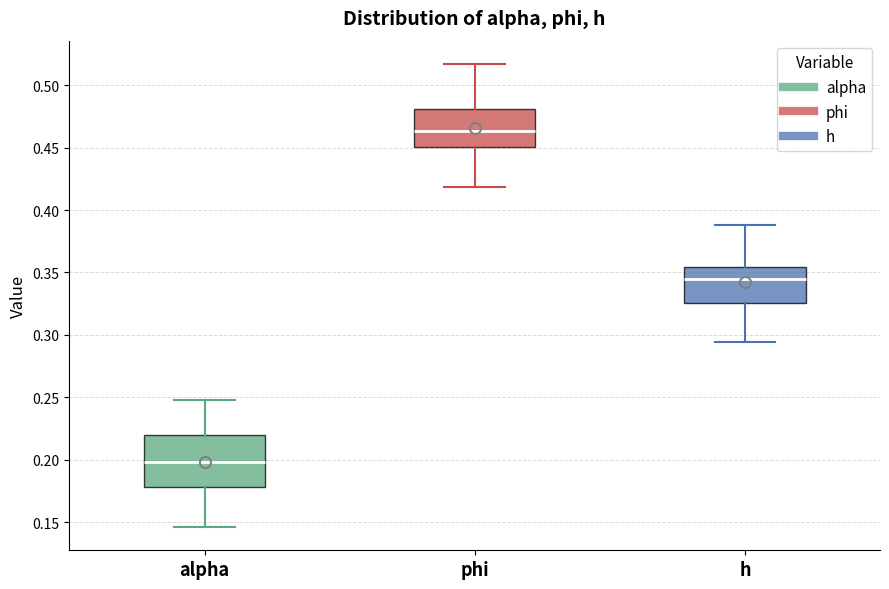

Reading left to right, transcribe this box plot: for each box, give where its median line is, the range the box spans, and where its two whiskers end, as read against the y-axis. The values are not printed on the chart, so give them approximately, as read against the axis.

alpha: median 0.200, box 0.180 to 0.220, whiskers 0.145 to 0.250
phi: median 0.465, box 0.450 to 0.480, whiskers 0.420 to 0.515
h: median 0.345, box 0.325 to 0.355, whiskers 0.295 to 0.390